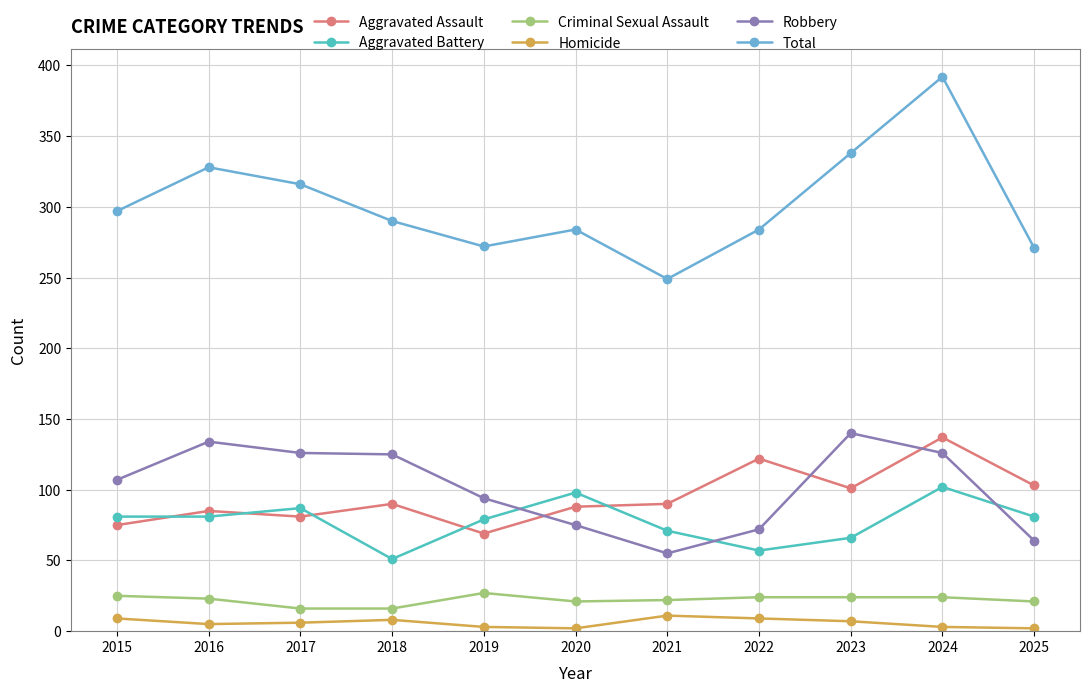

Rank the series at 2025 from highest to lowest value.

Total, Aggravated Assault, Aggravated Battery, Robbery, Criminal Sexual Assault, Homicide